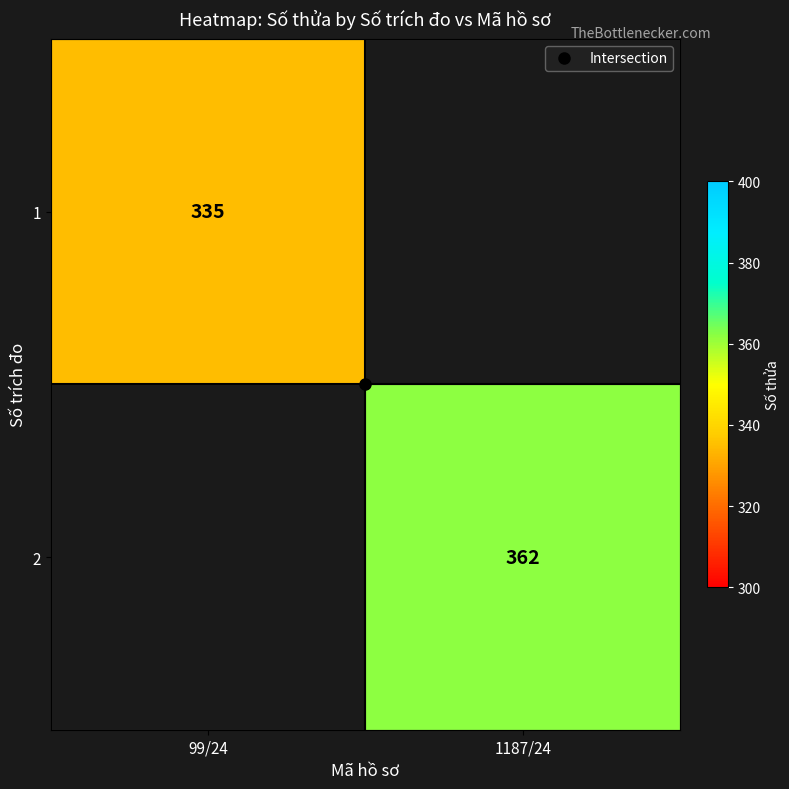

At how many categories does at least one series exceed 337?

1